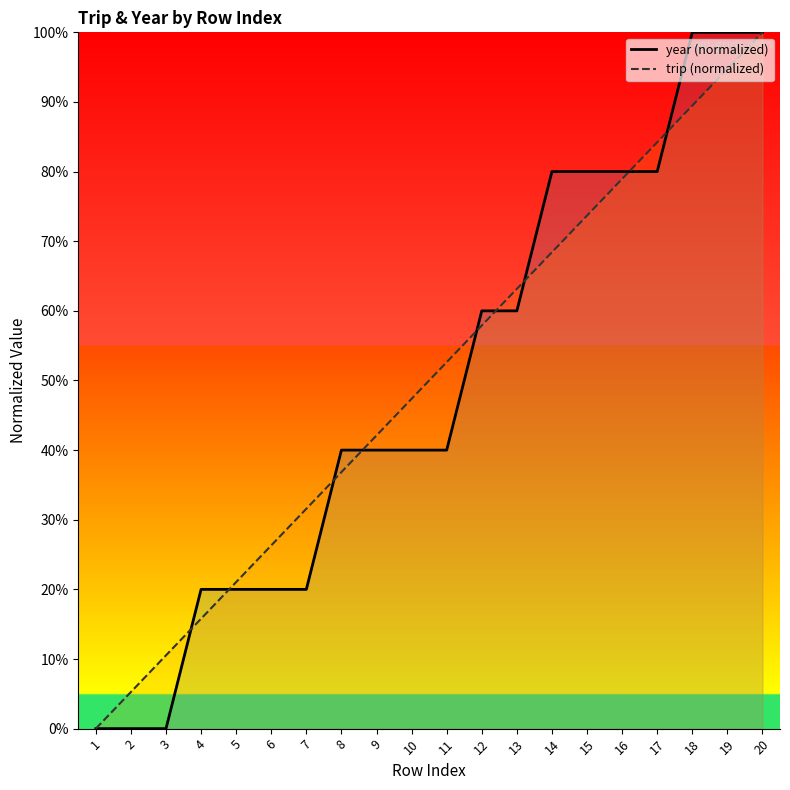

How many values in trip are above zero?

19